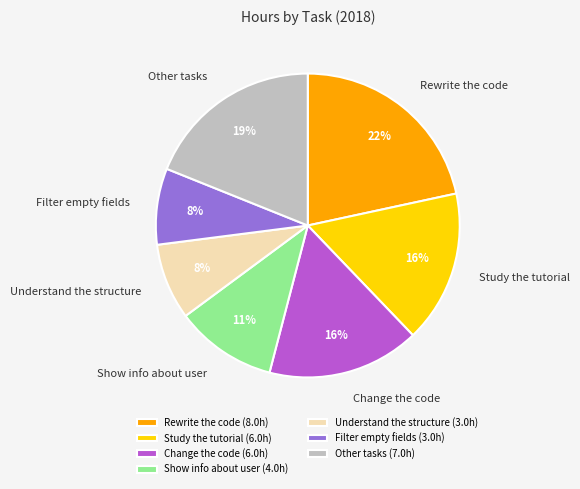

Approximately how many times larger is the value at Understand the structure compared to Rewrite the code?

0.4